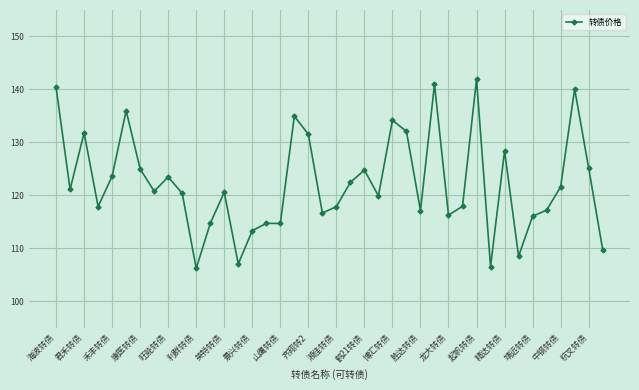

What is the average value?

122.4